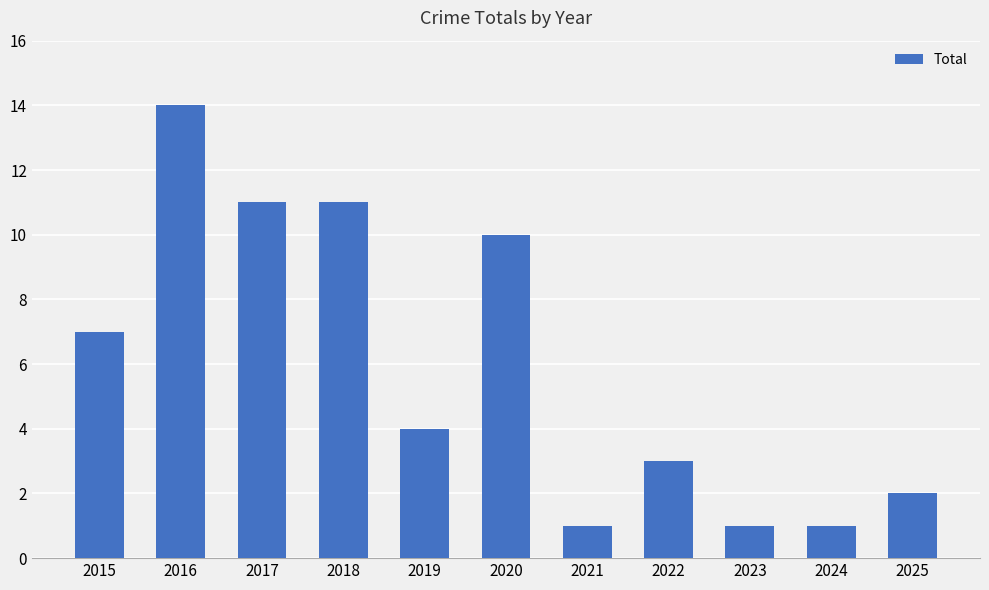

What is the change in value from 2018 to 2022?

-8